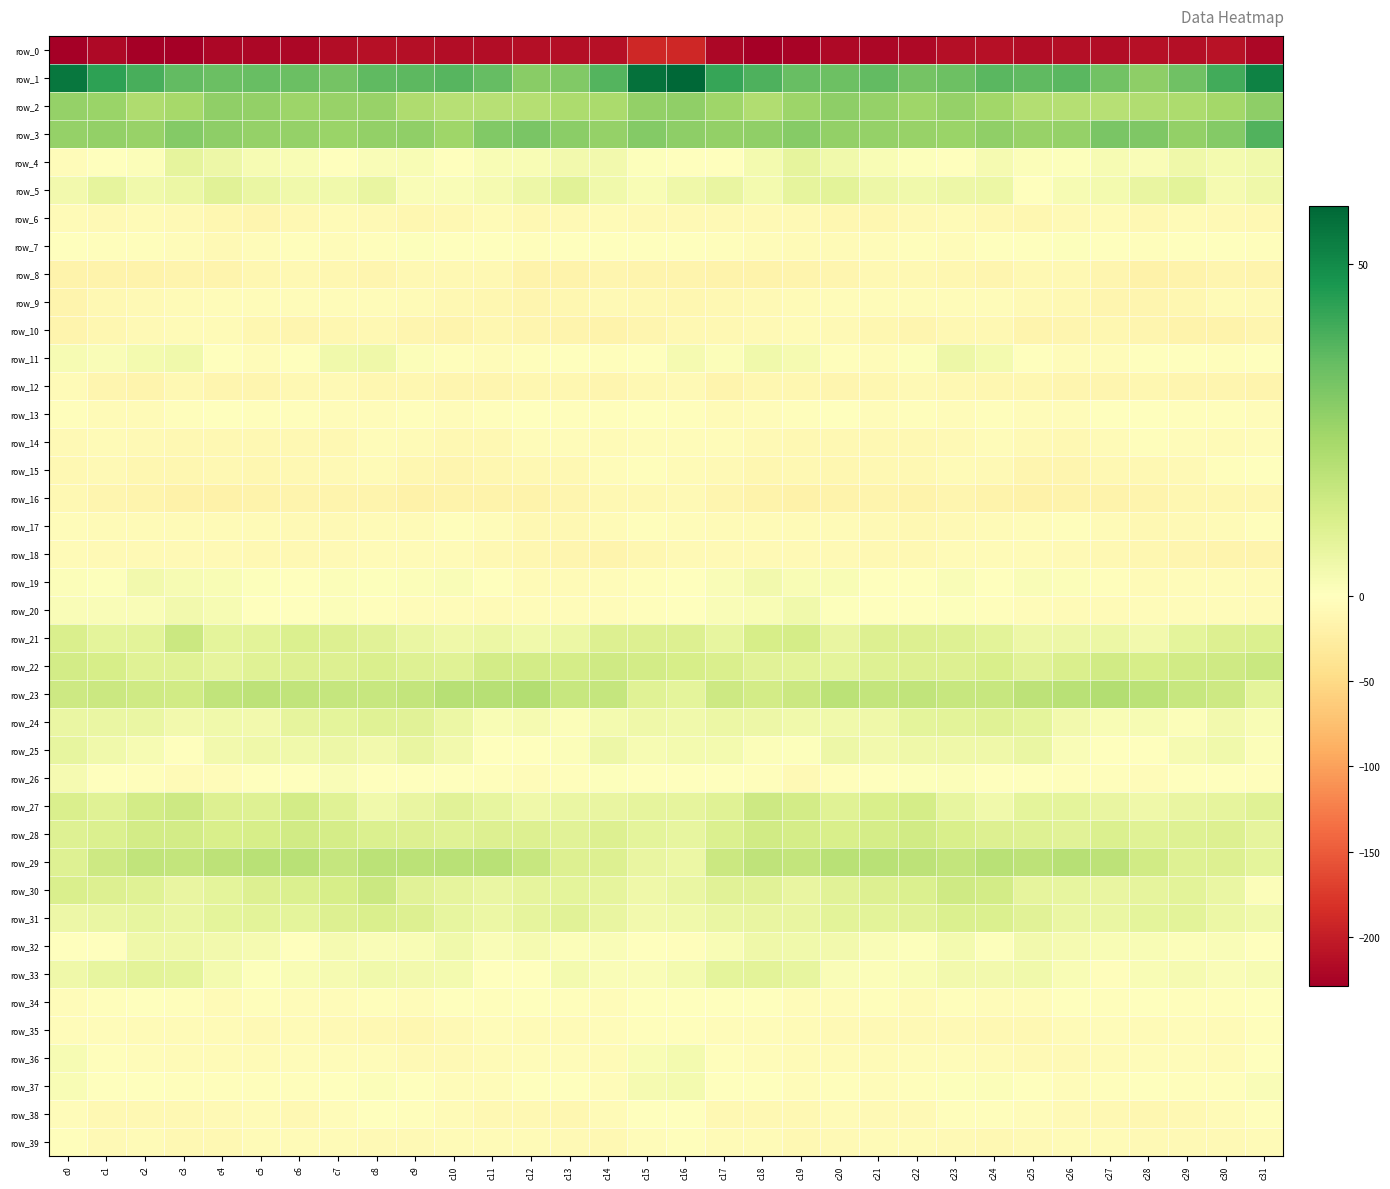

Which category has the lowest value across all series?

c18